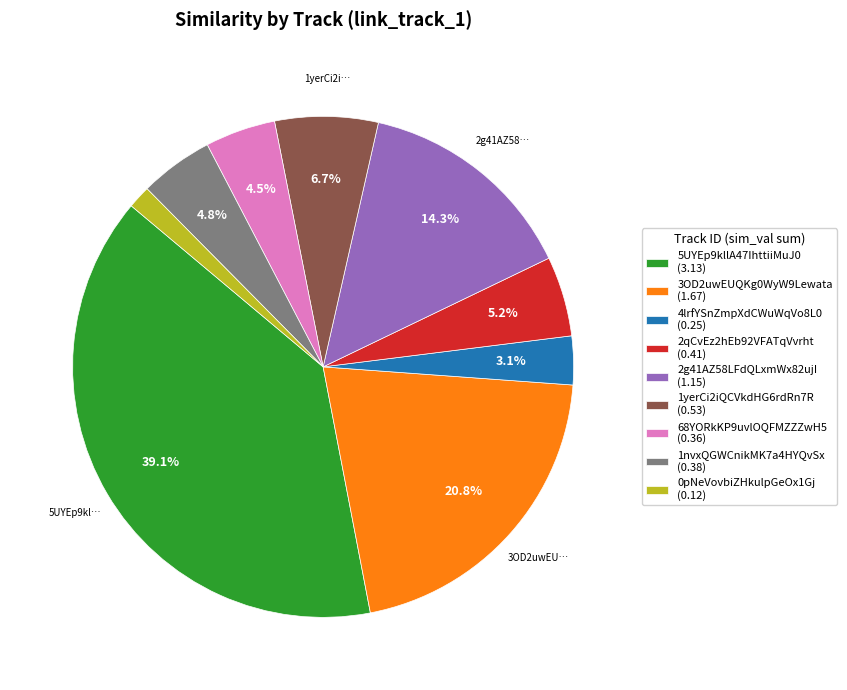

Between 1yerCi2iQCVkdHG6rdRn7R (0.53) and 4lrfYSnZmpXdCWuWqVo8L0 (0.25), which is larger?

1yerCi2iQCVkdHG6rdRn7R (0.53)